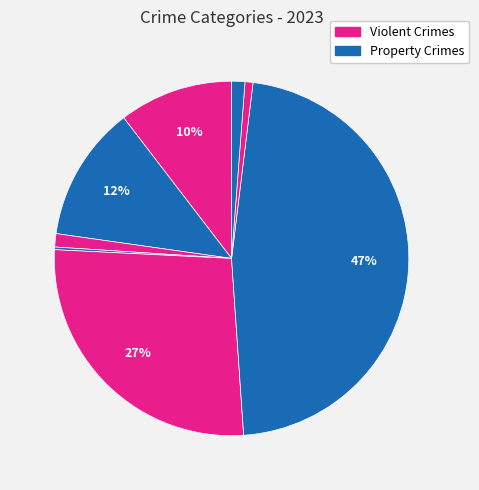

To the nearest percent, what is the average slice percentage?

12%